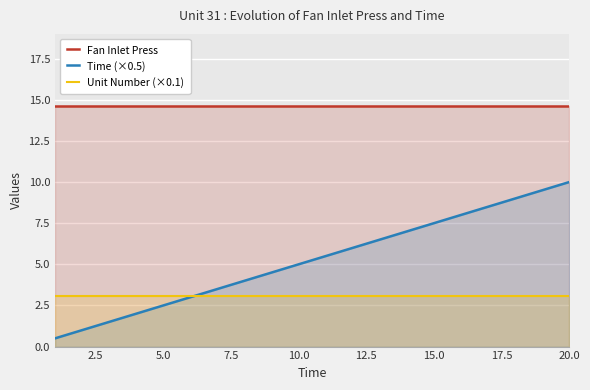

Between 10.0 and 20.0, which series saw the biggest shift?

Time (×0.5)